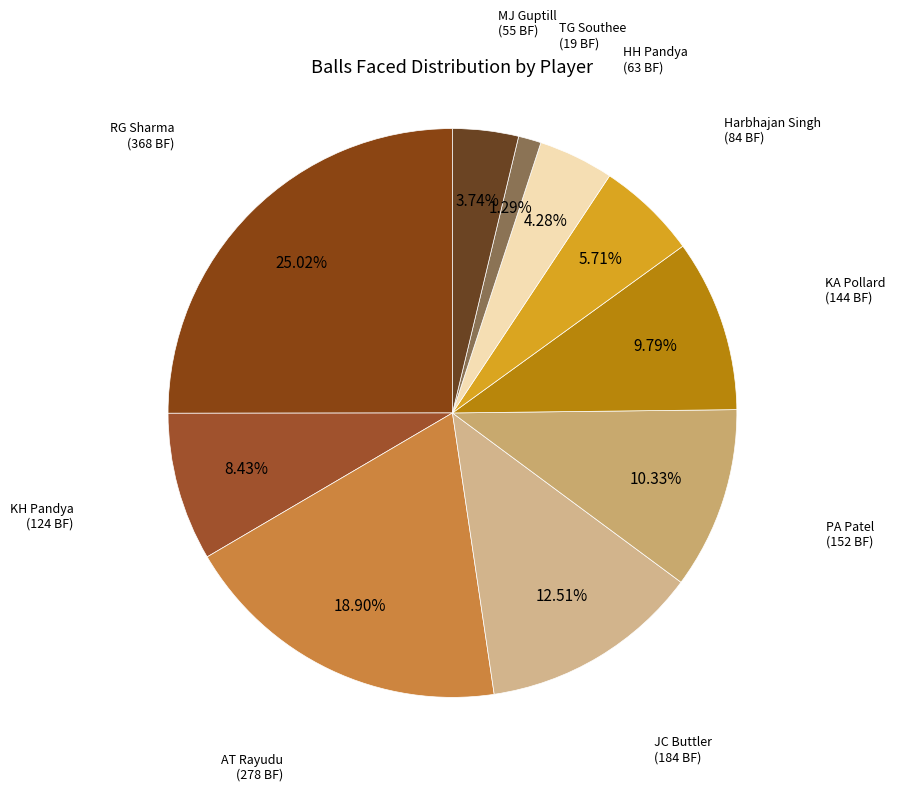

Count the number of slices in the pie.

10